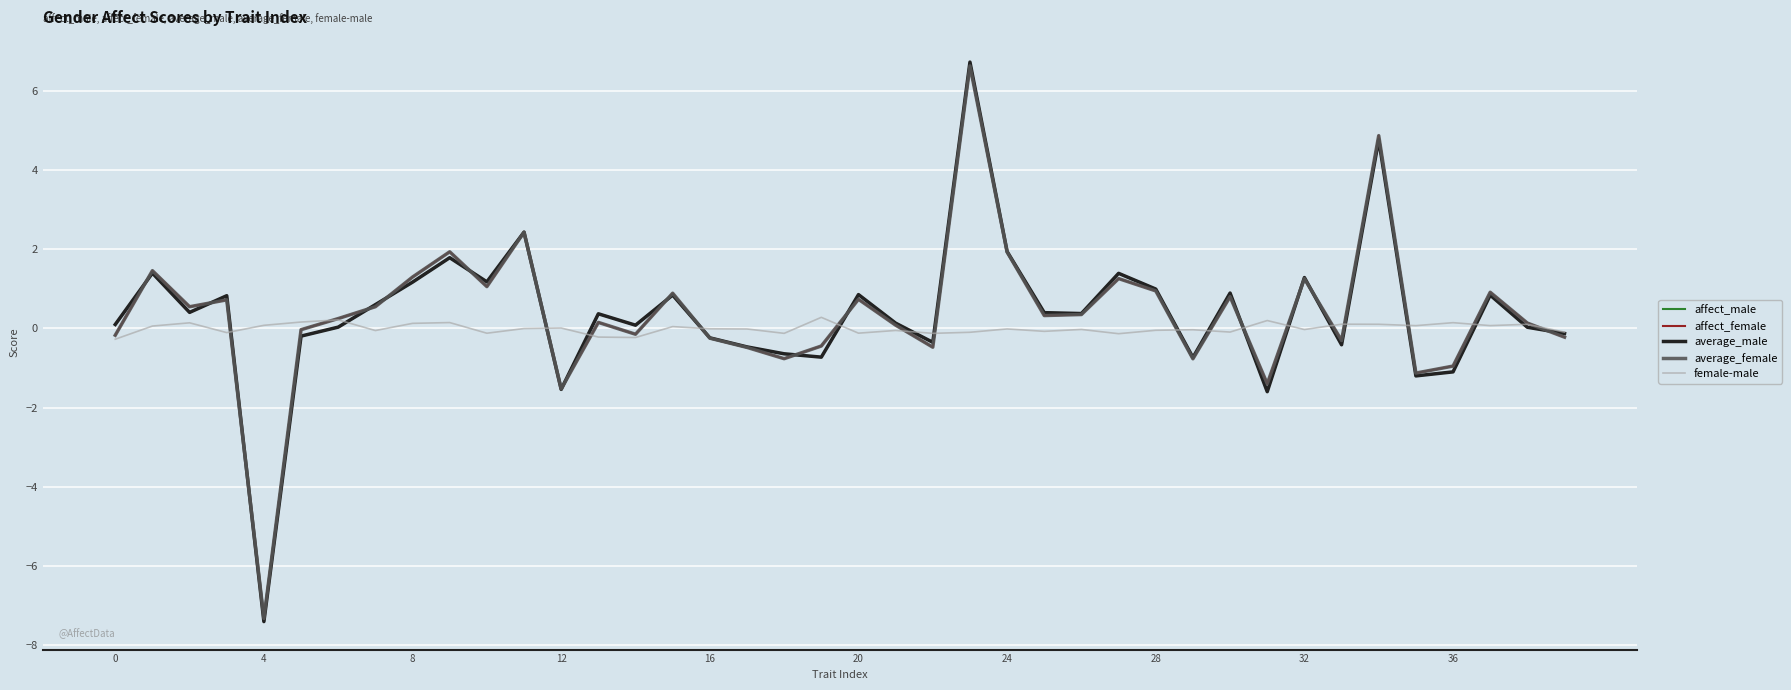

What is the minimum value shown in the chart?

-7.4